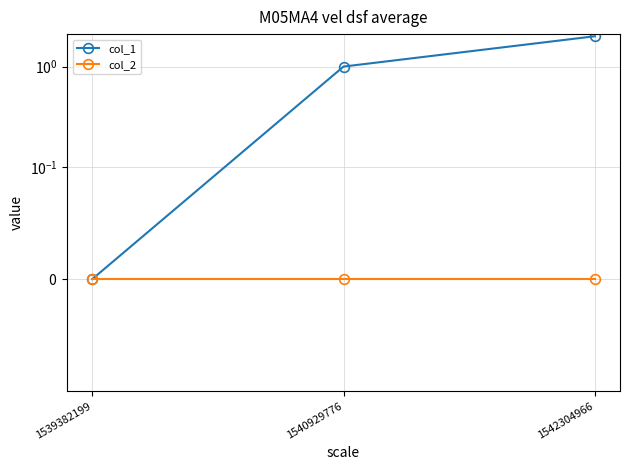

Count the number of categories in the chart.

3